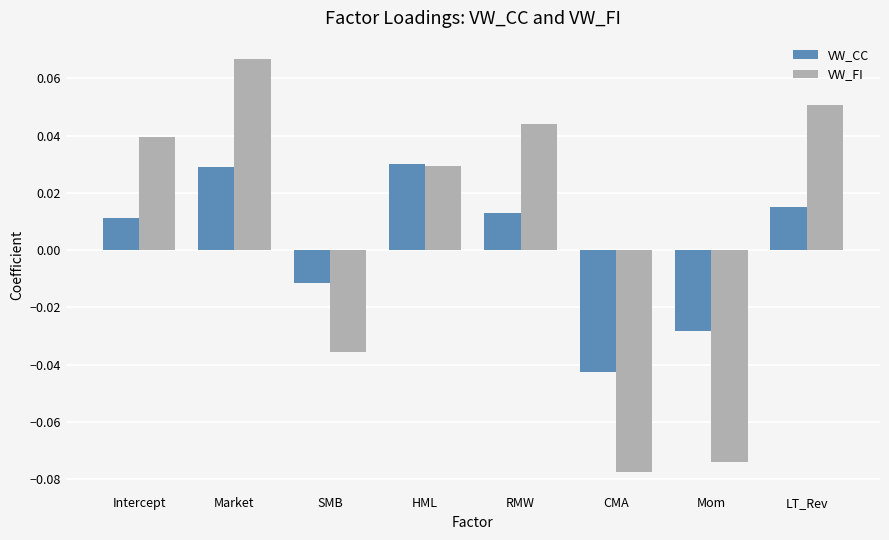

At which category does the chart reach its minimum across all series?

CMA